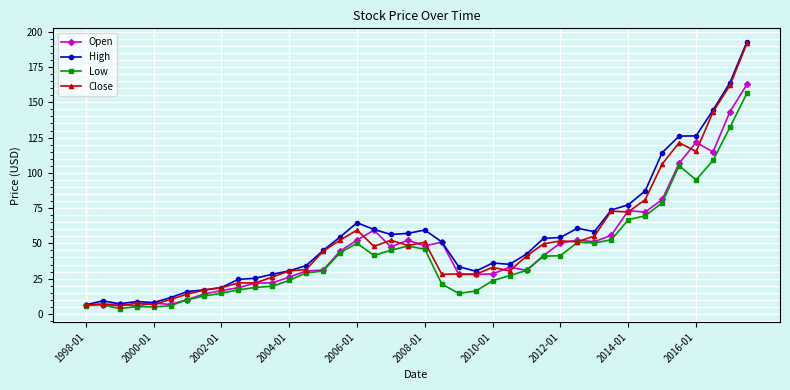

What is the average value of the Low series?

41.6